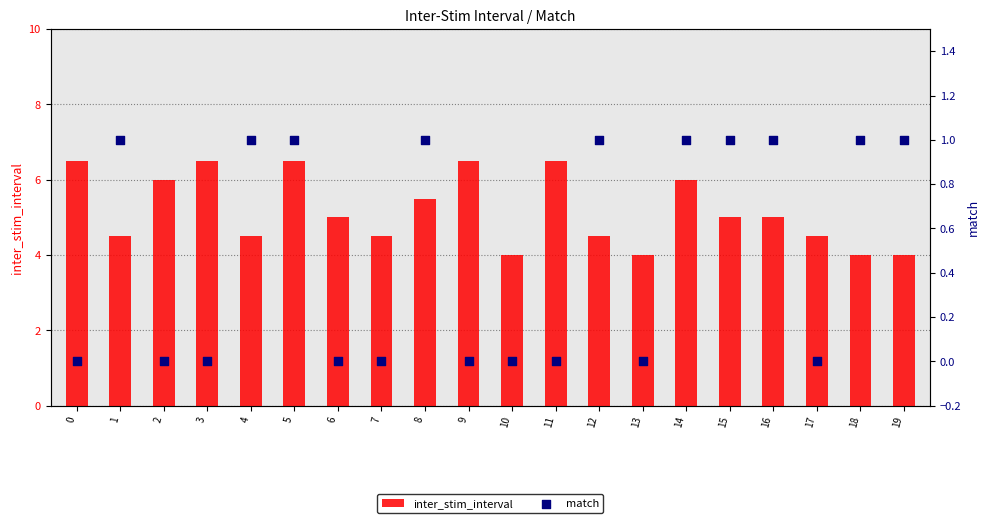

Which series has the largest total across all categories?

inter_stim_interval